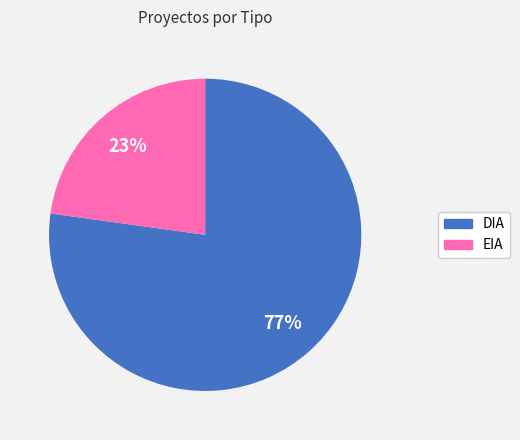

What is the smallest slice in the pie chart?

EIA